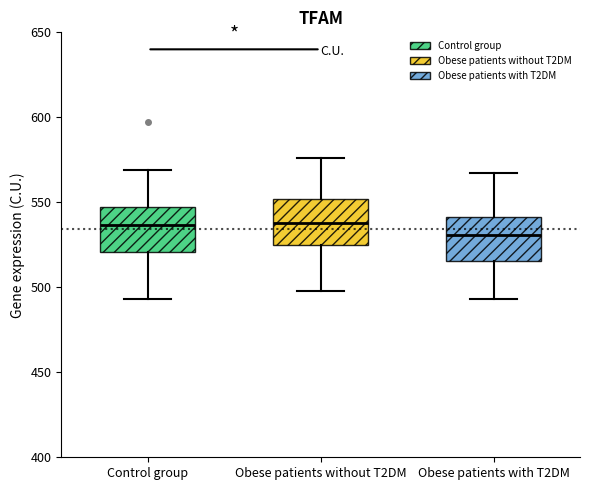

Reading left to right, transcribe this box plot: for each box, give where its median line is, the range the box spans, and where its two whiskers end, as read against the y-axis. The values are not printed on the chart, so give them approximately, as read against the axis.

Control group: median 535, box 520 to 545, whiskers 495 to 570
Obese patients without T2DM: median 540, box 525 to 550, whiskers 500 to 575
Obese patients with T2DM: median 530, box 515 to 540, whiskers 495 to 565